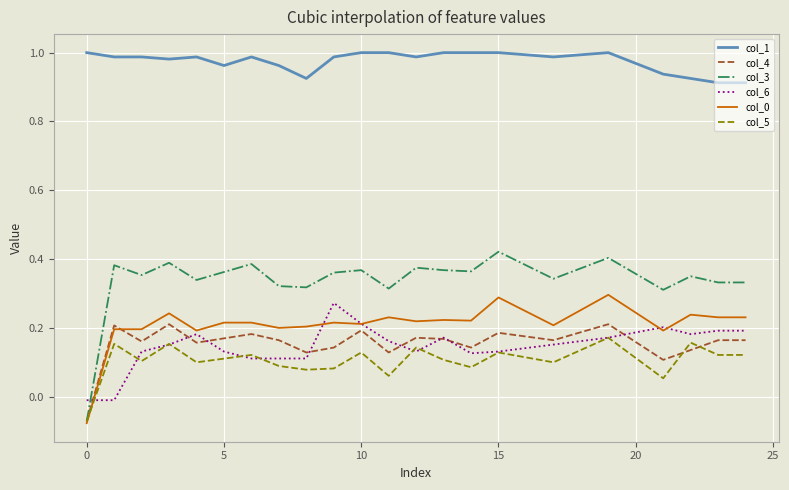

True or false: col_6 and col_1 intersect in this chart.

False